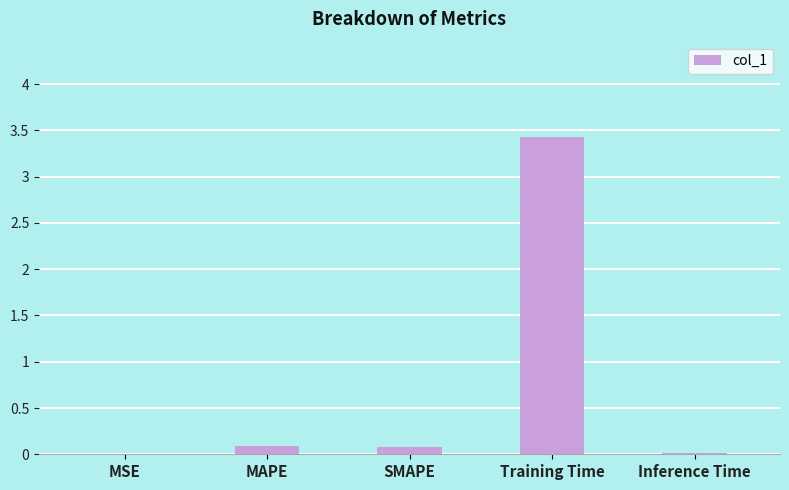

Is it true that the value at MAPE is 0.1?

True